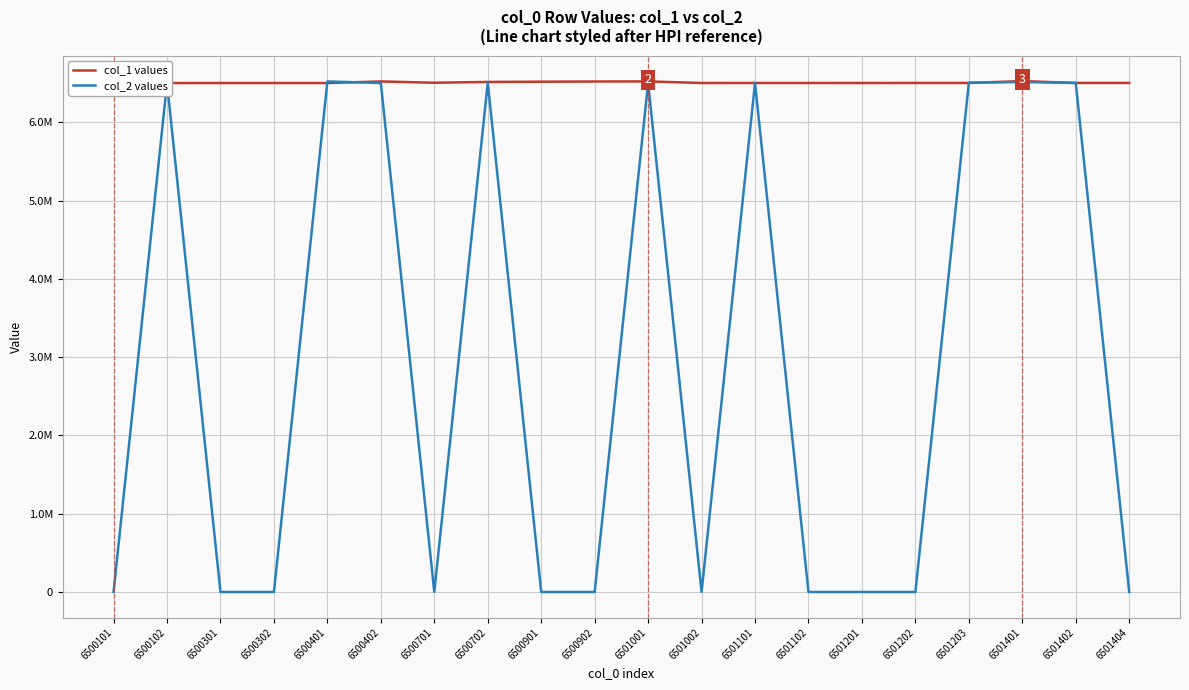

List the labels in order of col_1 values value, largest first.

6501401, 6501001, 6500101, 6500402, 6500902, 6500901, 6500702, 6500701, 6501402, 6501404, 6501202, 6501203, 6501101, 6501102, 6501201, 6501002, 6500401, 6500301, 6500302, 6500102